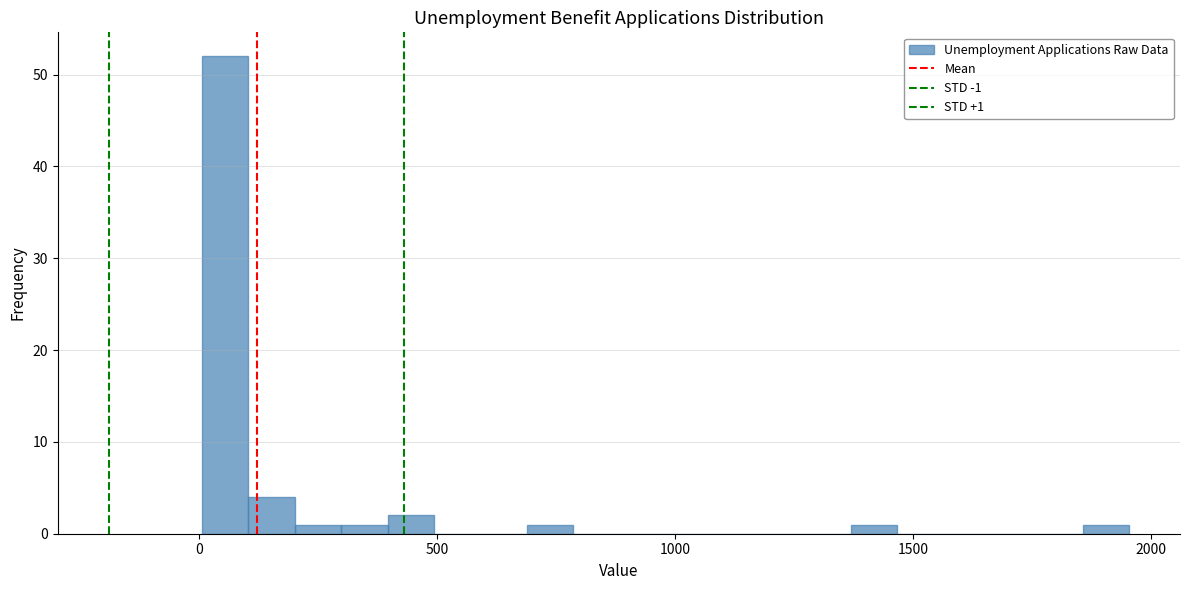

Around what value on the x-axis is the tallest bar? Give the approximate position of its centre, as read against the axis.

50